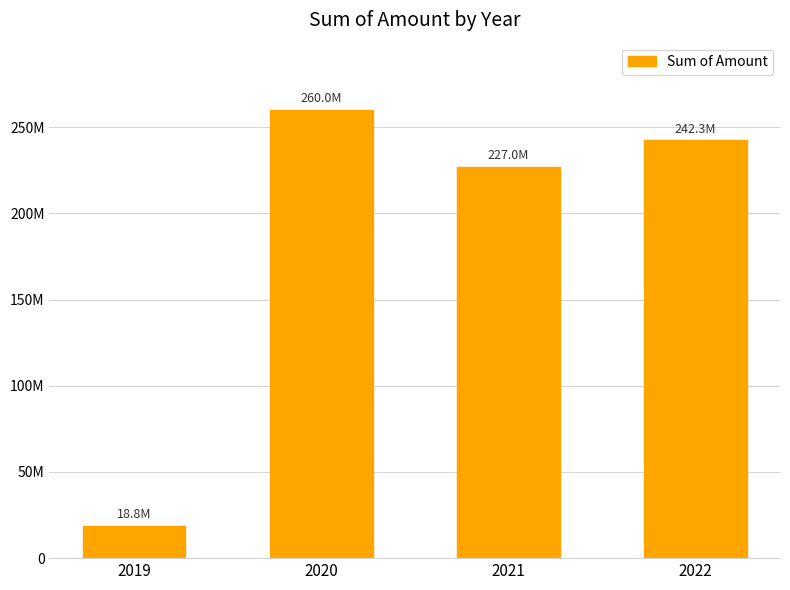

What is the value of the 3rd bar from the left?

226989712